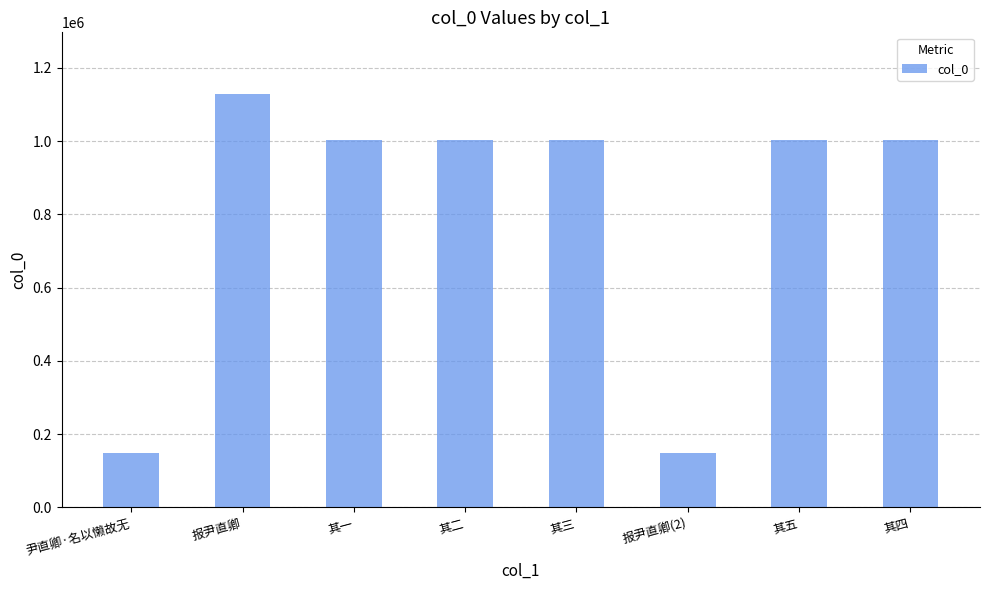

The value at 其三 is 1001926. True or false?

True